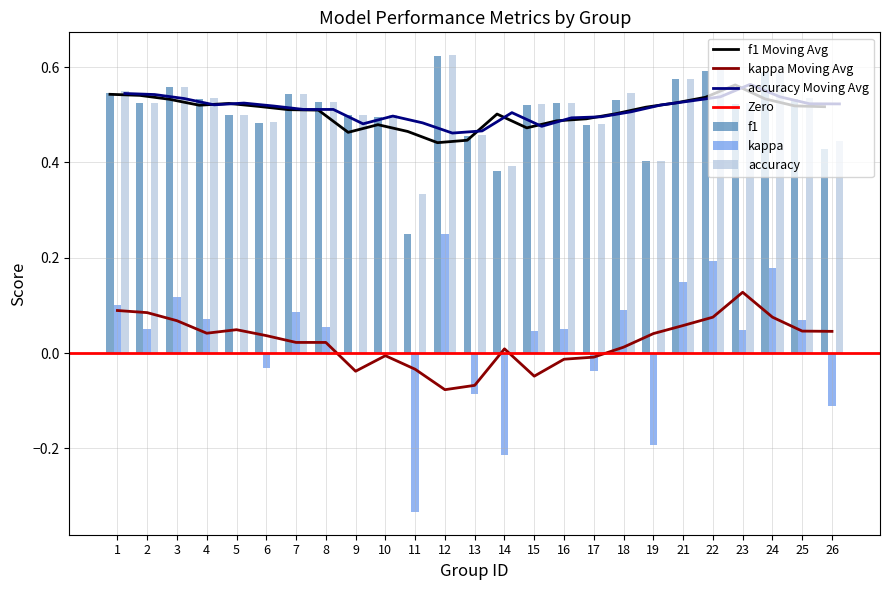

The f1 series shows 0.9 at 15. True or false?

False